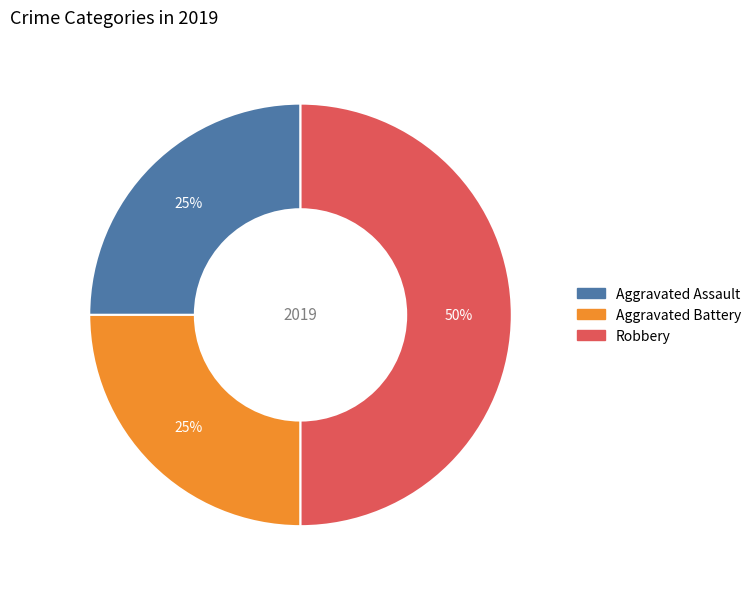

To the nearest percent, what percentage of the pie is Aggravated Assault?

25%